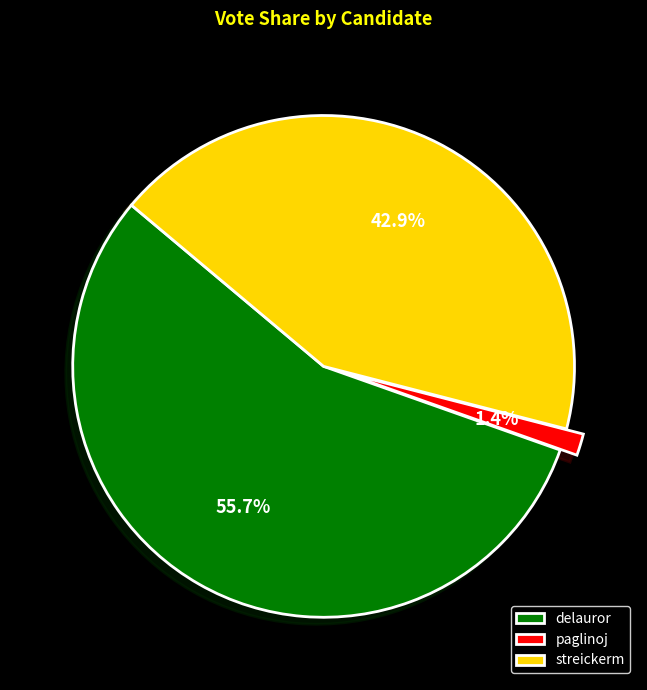

Do streickerm and delauror together represent more than half of the pie?

Yes